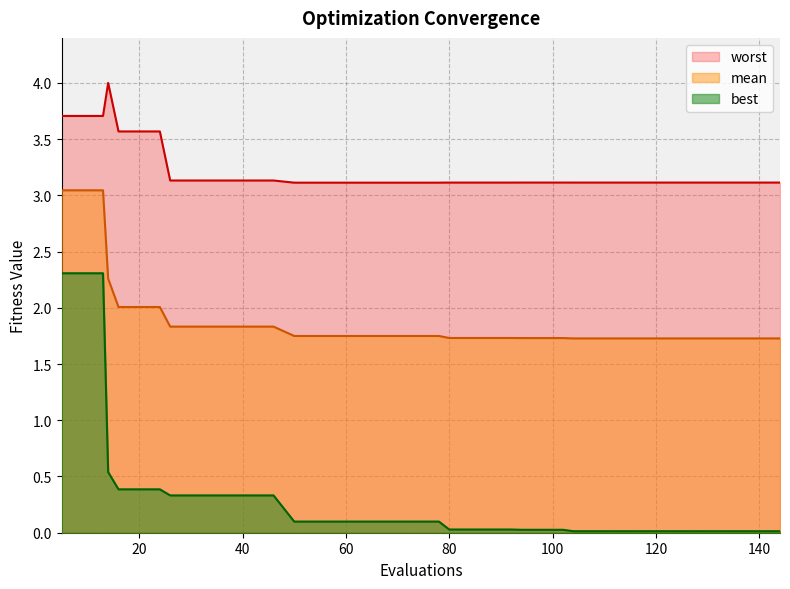

What is the difference between the highest and lowest values at 92?

3.1